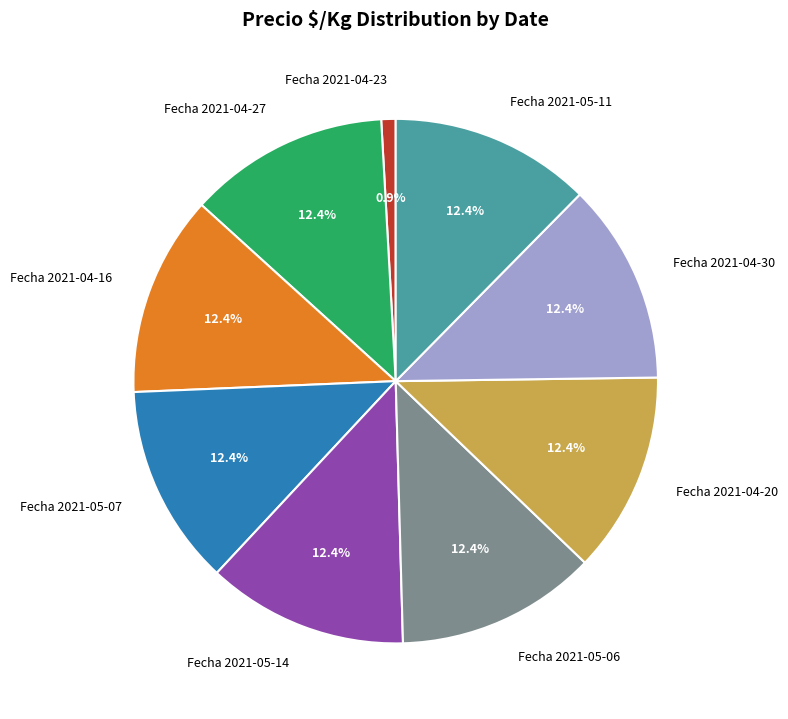

What is the smallest slice in the pie chart?

Fecha 2021-04-23